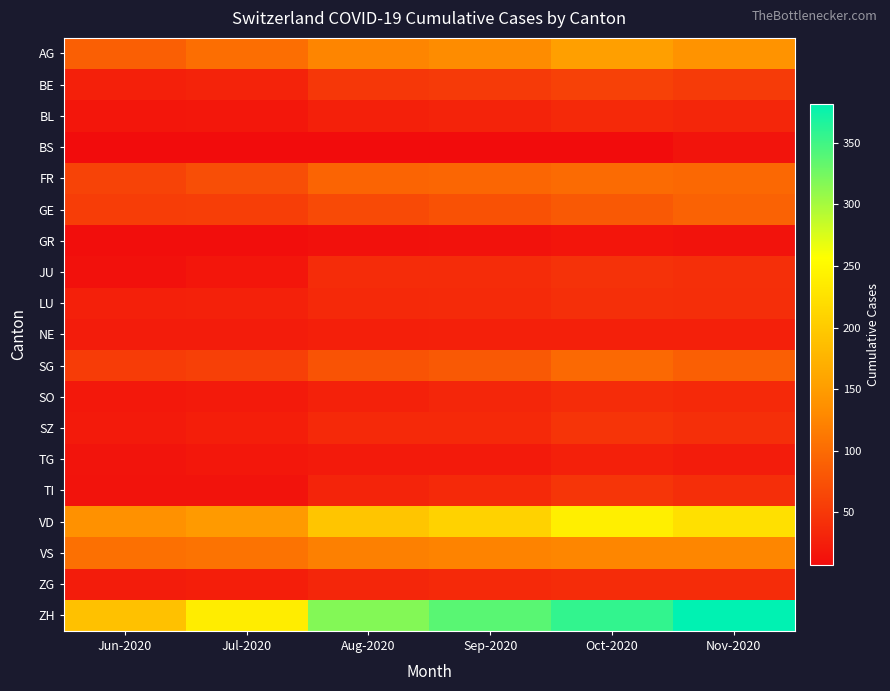

What is the total value across all series at Nov-2020?

1549